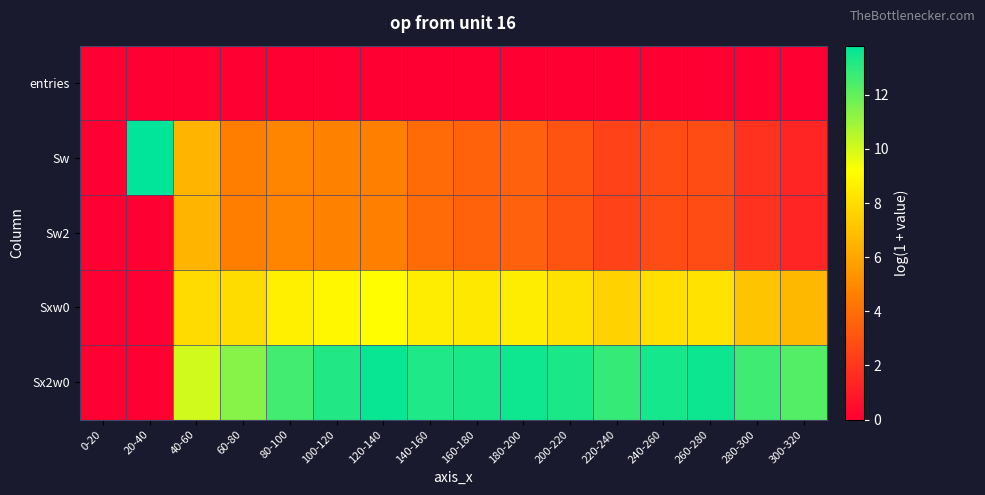

Reading right to left, extract all data points from this chart.

entries: 300-320=0.0	280-300=0.0	260-280=0.0	240-260=0.0	220-240=0.0	200-220=0.0	180-200=0.0	160-180=0.0	140-160=0.0	120-140=0.0	100-120=0.0	80-100=0.0	60-80=0.0	40-60=0.0	20-40=0.0	0-20=0.0
Sw: 300-320=1.4	280-300=1.8	260-280=2.8	240-260=2.8	220-240=2.4	200-220=3.0	180-200=3.6	160-180=3.6	140-160=3.9	120-140=4.6	100-120=4.7	80-100=4.8	60-80=4.6	40-60=6.5	20-40=13.8	0-20=0.0
Sw2: 300-320=1.4	280-300=1.8	260-280=2.8	240-260=2.8	220-240=2.4	200-220=3.0	180-200=3.6	160-180=3.6	140-160=3.9	120-140=4.6	100-120=4.7	80-100=4.8	60-80=4.6	40-60=6.5	20-40=0.0	0-20=0.0
Sxw0: 300-320=6.7	280-300=7.1	260-280=8.1	240-260=8.1	220-240=7.6	200-220=8.1	180-200=8.5	160-180=8.4	140-160=8.6	120-140=9.1	100-120=8.9	80-100=8.7	60-80=7.9	40-60=7.9	20-40=0.0	0-20=0.0
Sx2w0: 300-320=12.3	280-300=12.6	260-280=13.6	240-260=13.4	220-240=12.8	200-220=13.3	180-200=13.5	160-180=13.3	140-160=13.2	120-140=13.6	100-120=13.2	80-100=12.6	60-80=11.4	40-60=10.0	20-40=0.0	0-20=0.0